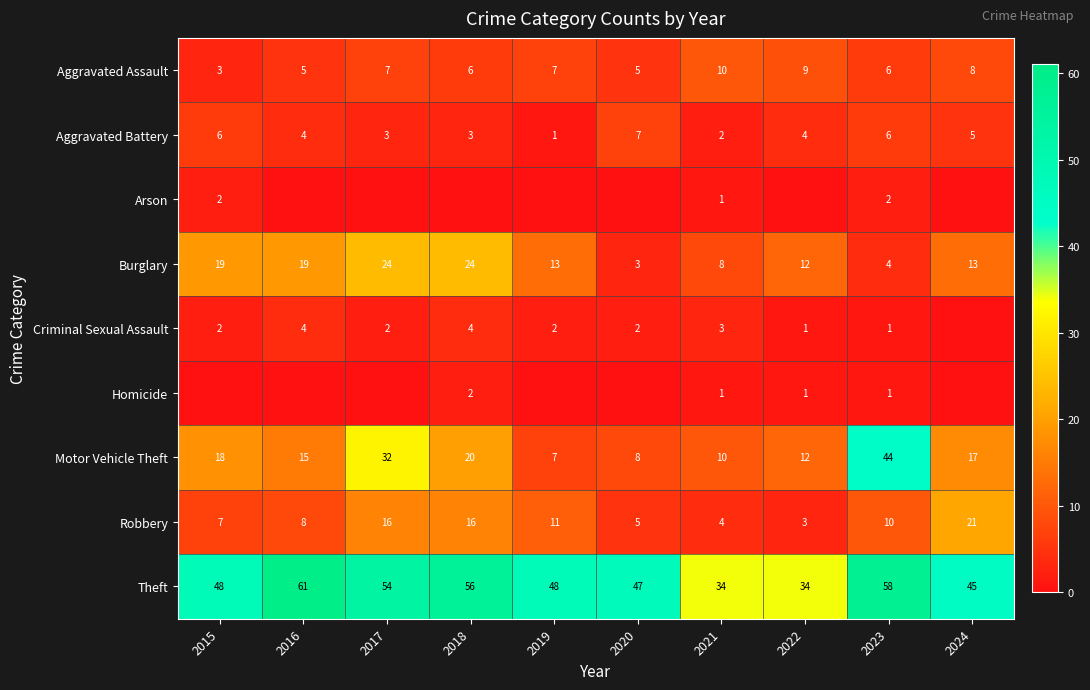

At which label does Robbery first exceed 10?

2017